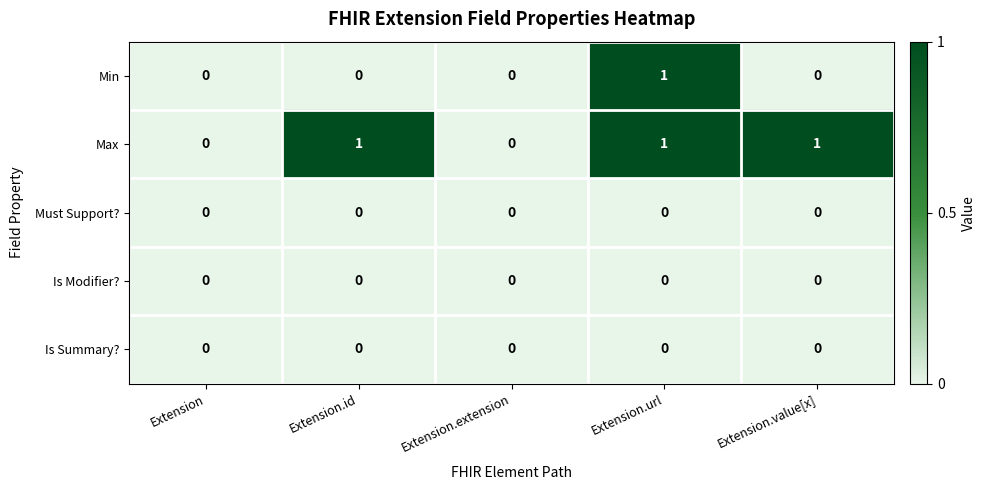

What is the difference between the highest and lowest values at Extension.value[x]?

1